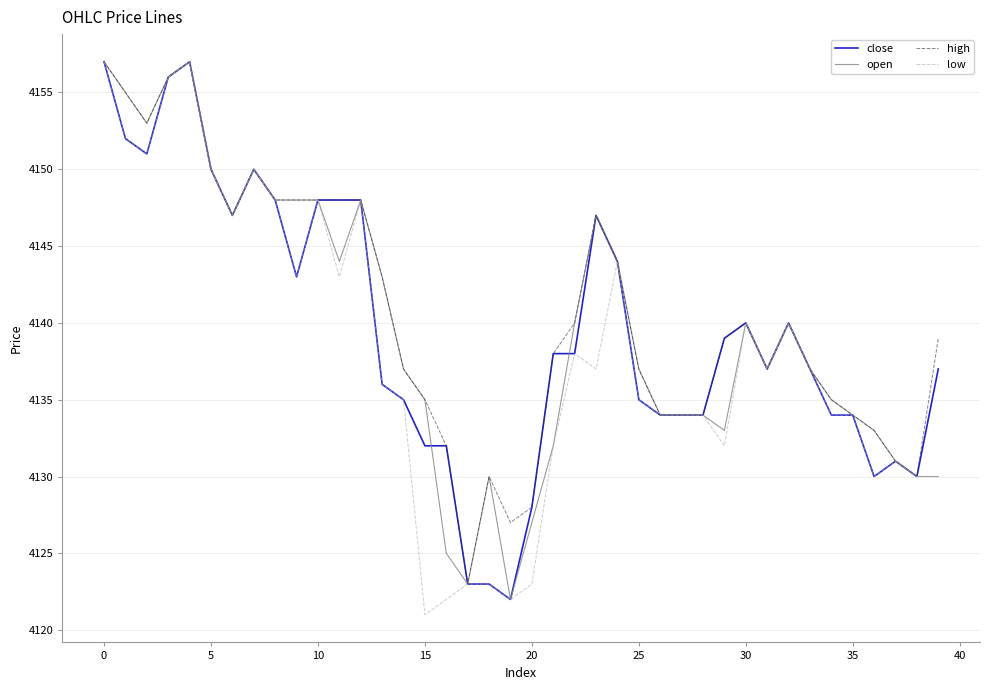

What is the average value of the high series?

4141